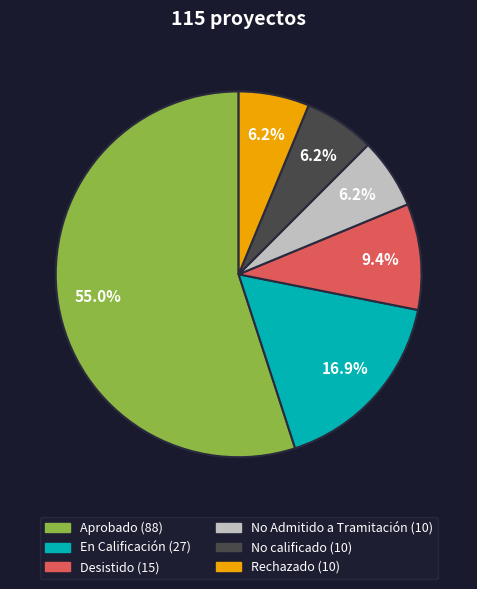

Which category accounts for the majority?

Aprobado